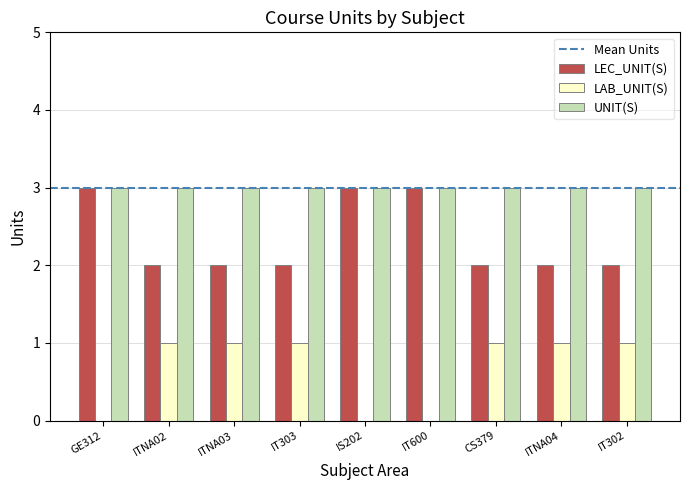

What is the greatest value displayed?

3